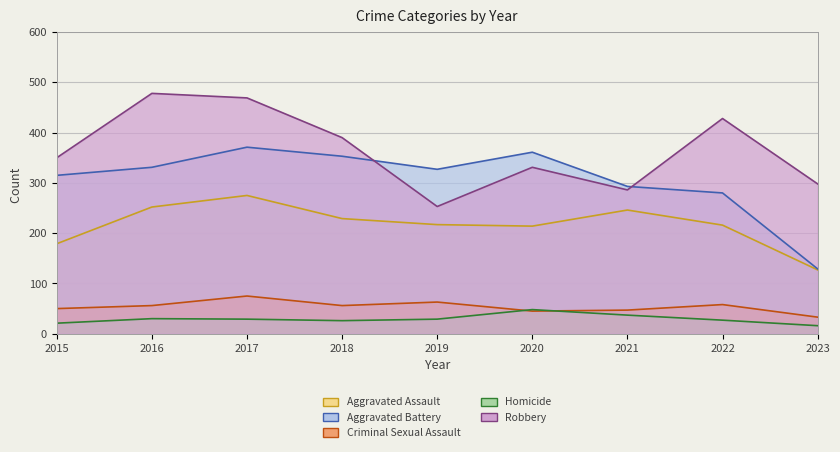

What is the difference between the second highest and minimum values in the Aggravated Assault series?

125